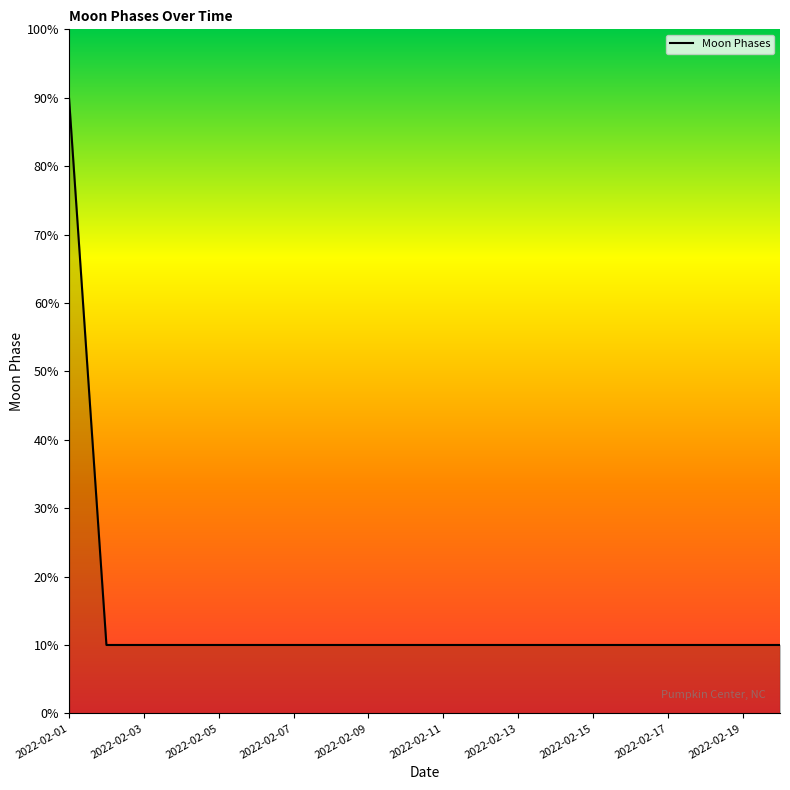

What is the minimum value shown in the chart?

10